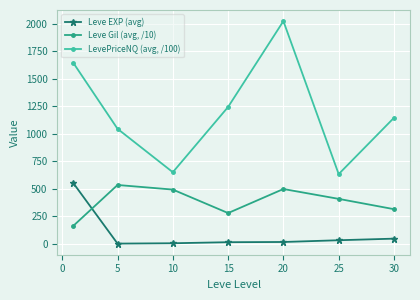

Which series has the widest spread of values?

LevePriceNQ (avg, /100)